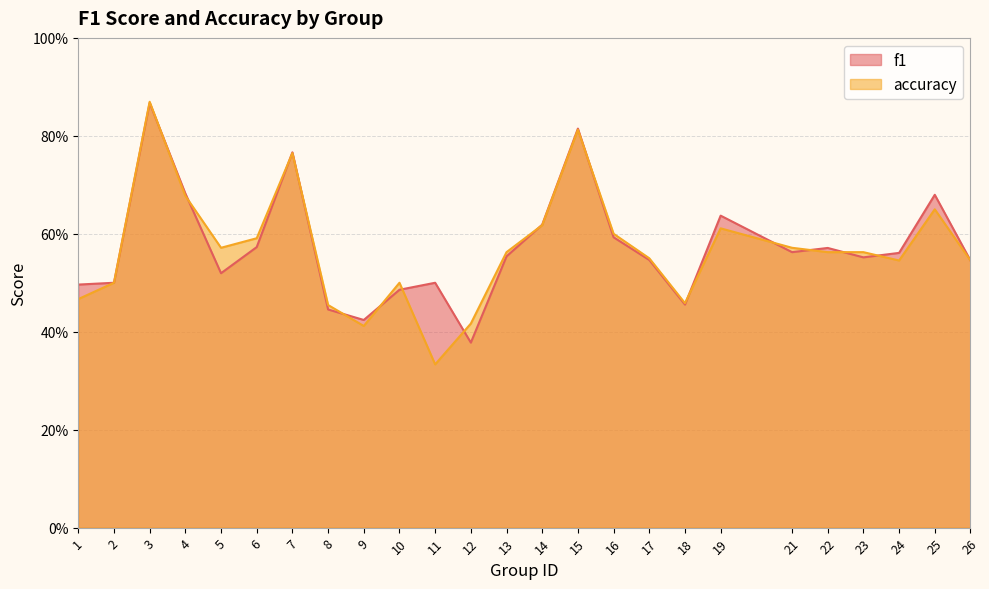

Which series changed the most between 1 and 14?

accuracy